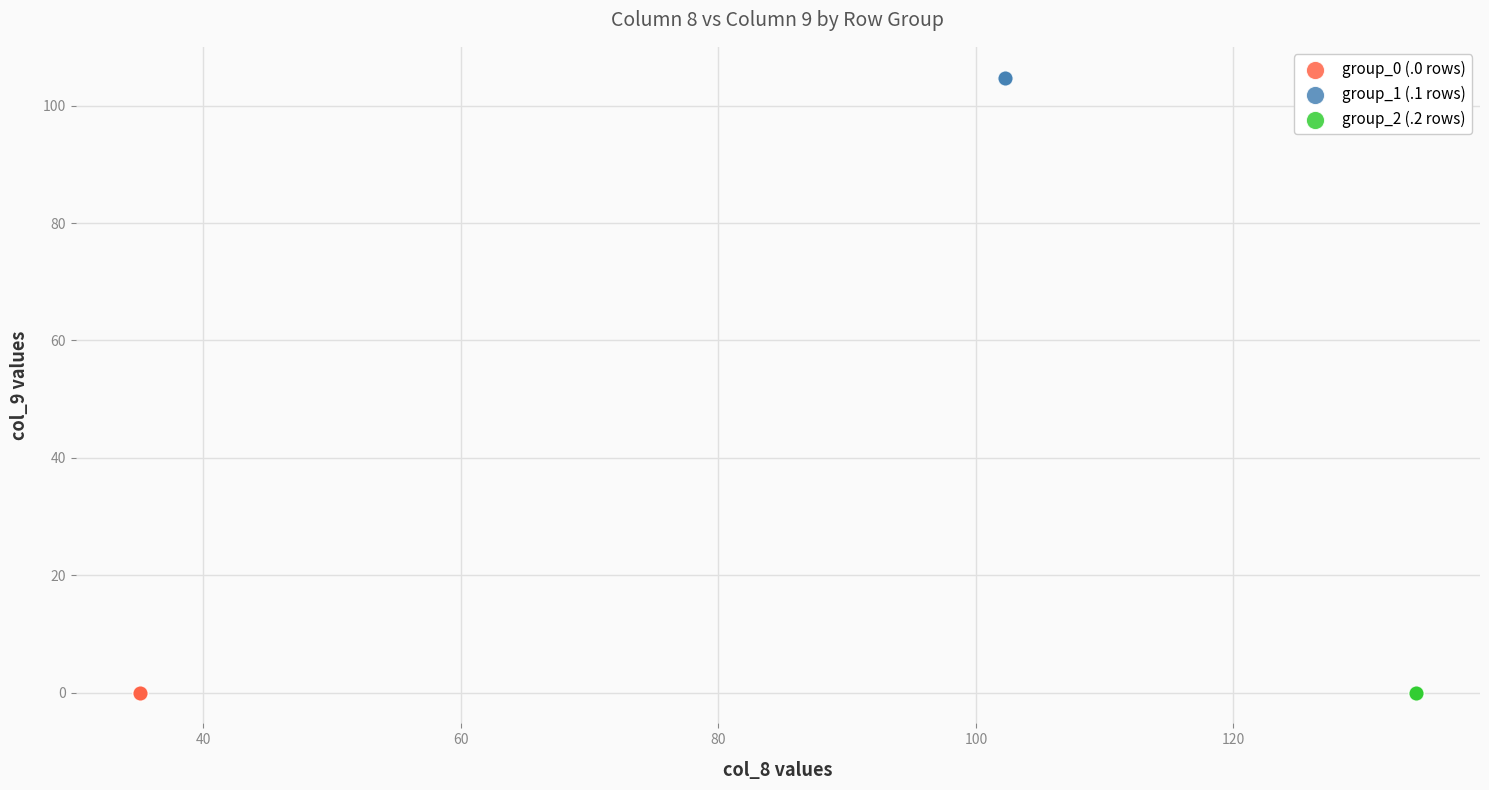

Which series reaches the maximum Y coordinate?

group_1 (.1 rows)